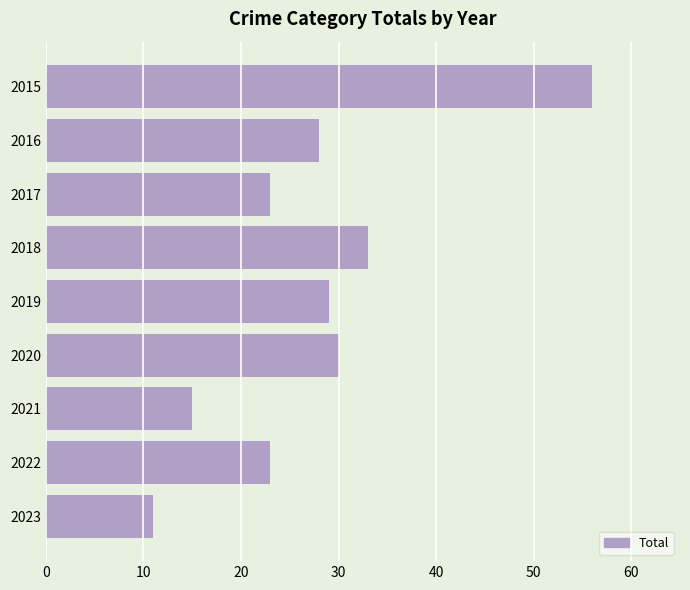

What is the sum of all values?

248